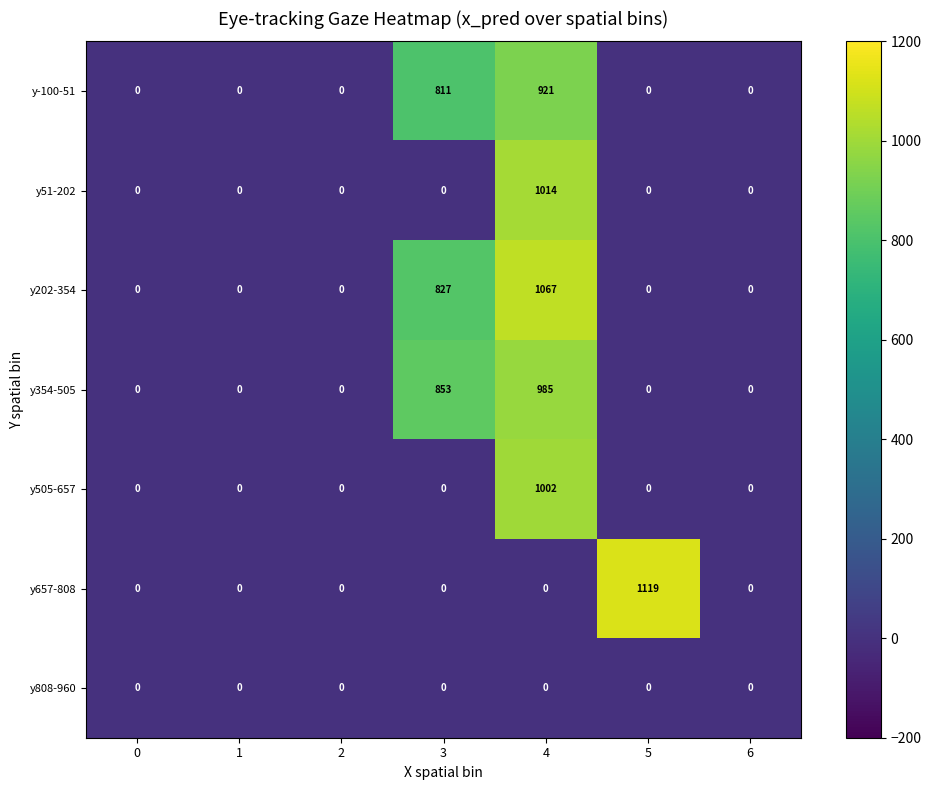

Which series has the widest spread of values?

y657-808